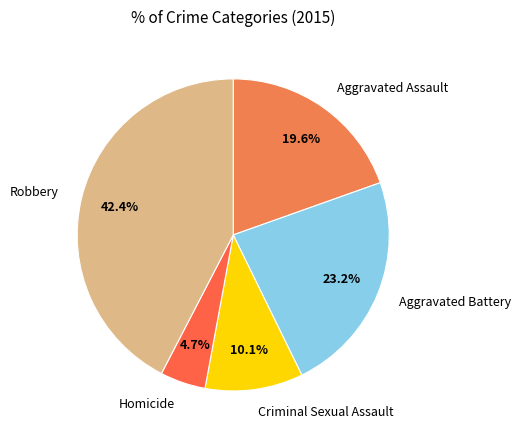

What is the total percentage of Aggravated Battery and Criminal Sexual Assault?

33.3%